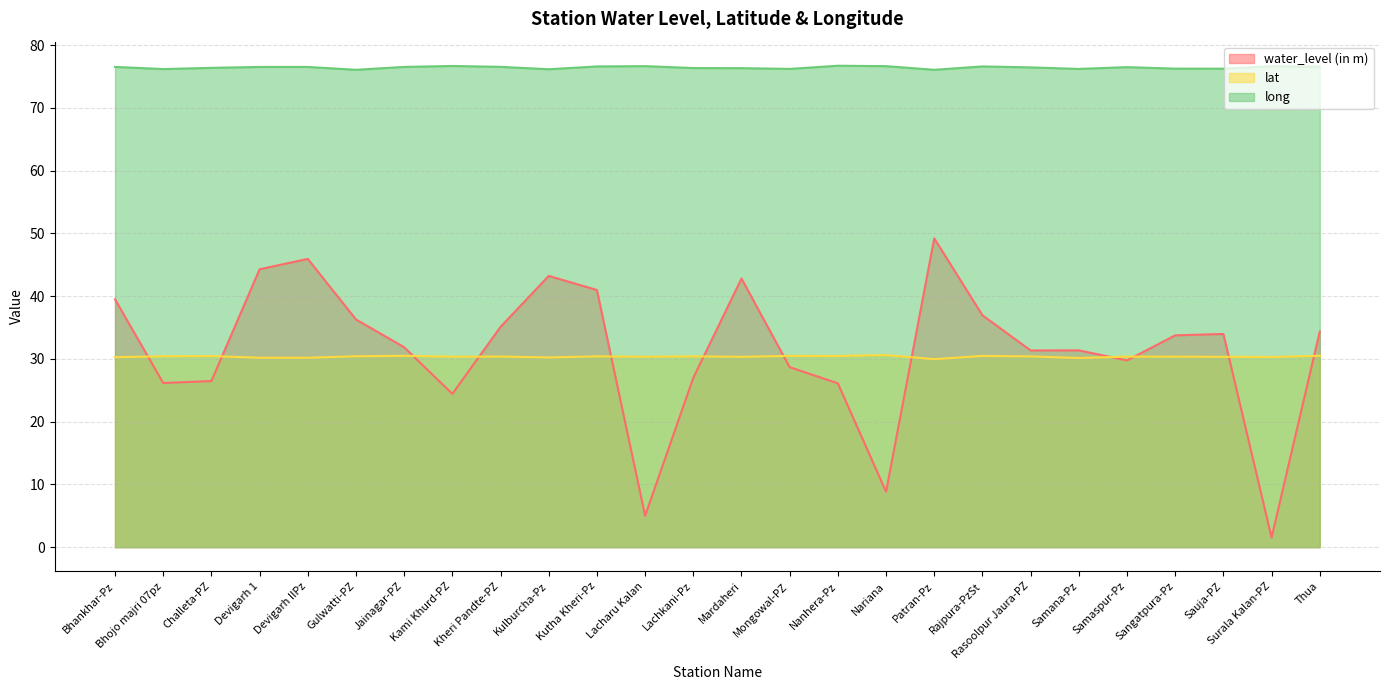

Reading left to right, what are all the values shown in this chart?

water_level (in m): 39.5	26.2	26.5	44.3	45.9	36.3	31.9	24.4	35.1	43.2	41.0	5.0	27.0	42.8	28.7	26.1	8.8	49.2	37.0	31.3	31.4	29.8	33.8	34.0	1.5	34.4
lat: 30.3	30.4	30.5	30.2	30.2	30.4	30.5	30.3	30.4	30.2	30.4	30.3	30.4	30.3	30.5	30.5	30.6	30.0	30.5	30.4	30.1	30.4	30.4	30.3	30.3	30.5
long: 76.5	76.2	76.4	76.5	76.5	76.1	76.5	76.7	76.5	76.1	76.6	76.6	76.3	76.3	76.2	76.7	76.6	76.1	76.6	76.4	76.2	76.5	76.2	76.2	76.6	76.6